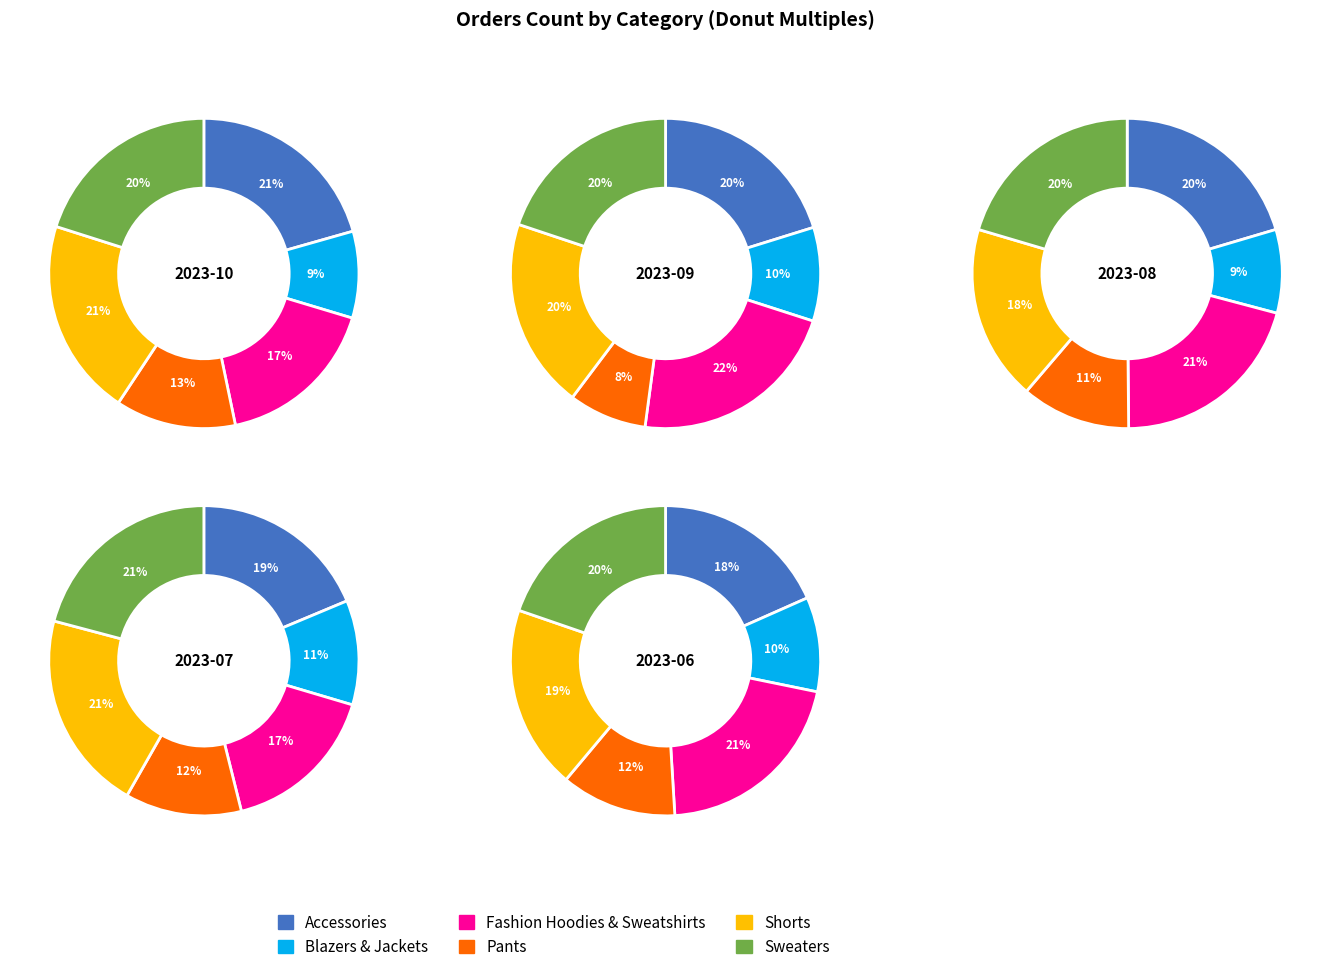

Is 2 the majority of the pie?

No